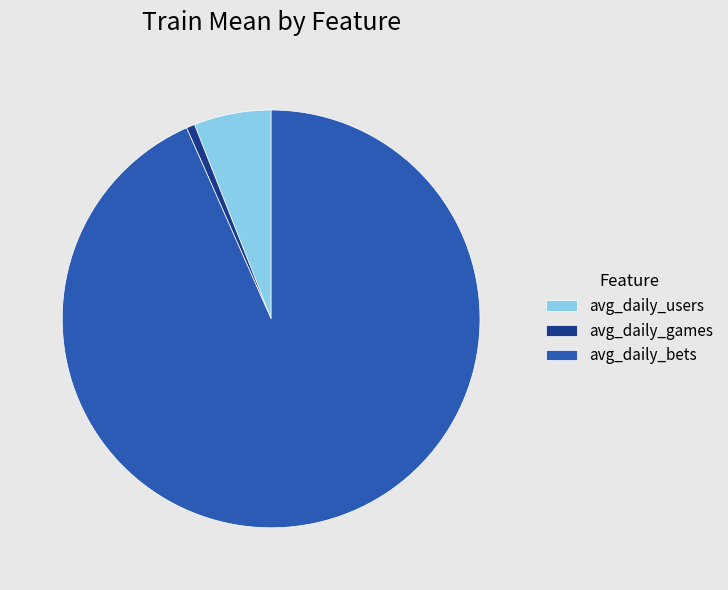

Is the sum of avg_daily_users and avg_daily_games greater than half?

No